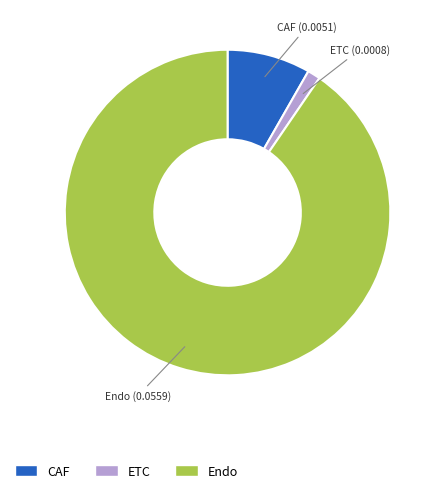

How many slices are in this pie chart?

3